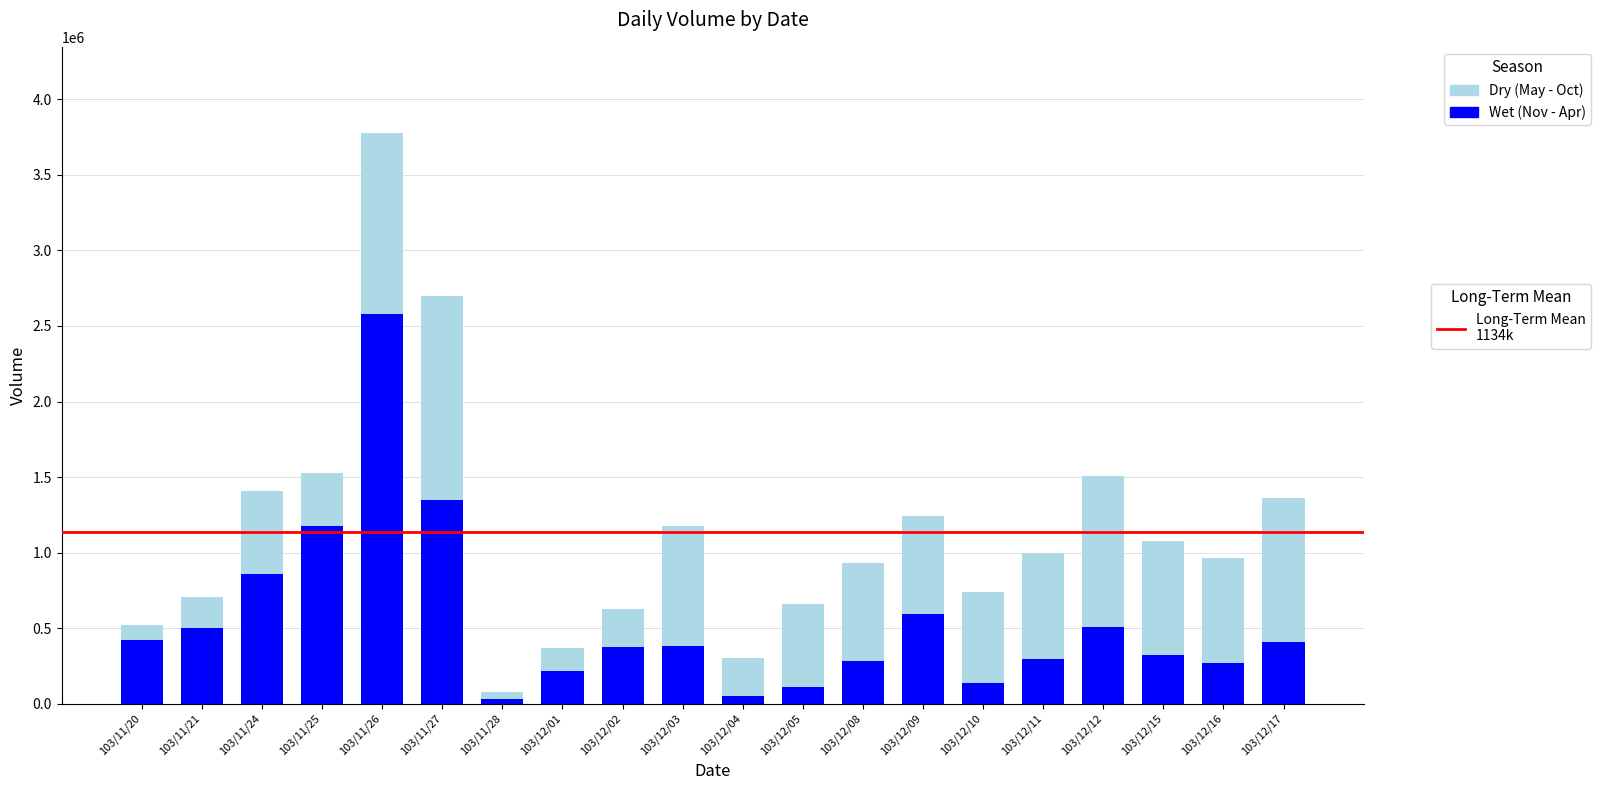

At which category is the sum across all series the highest?

103/11/26